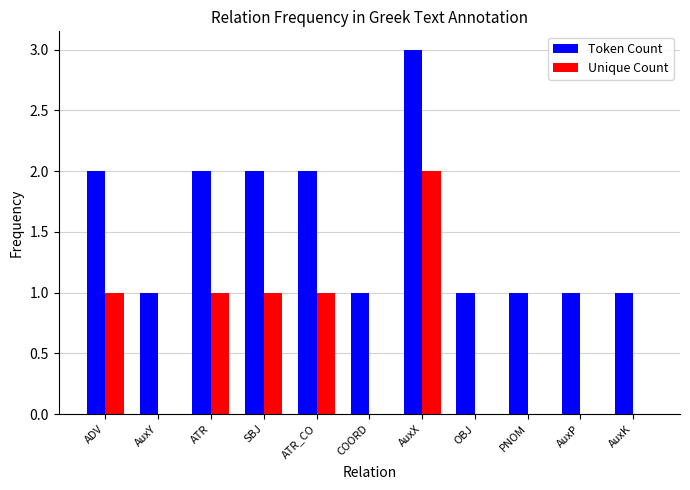

Is the value of Token Count at ATR_CO greater than the value of Unique Count at AuxY?

Yes